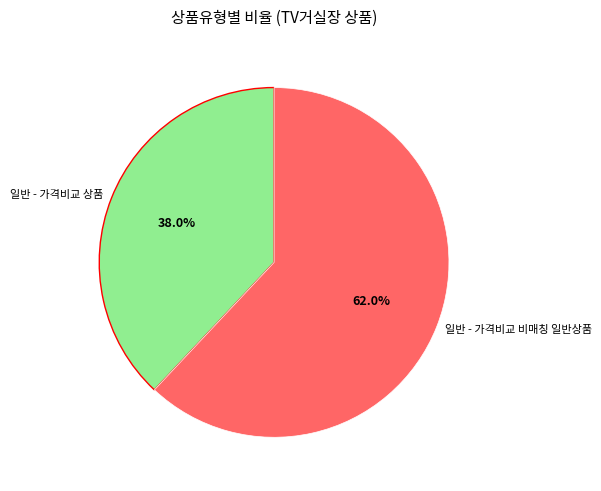

To the nearest percent, what portion does 일반 - 가격비교 비매칭 일반상품 represent?

62%